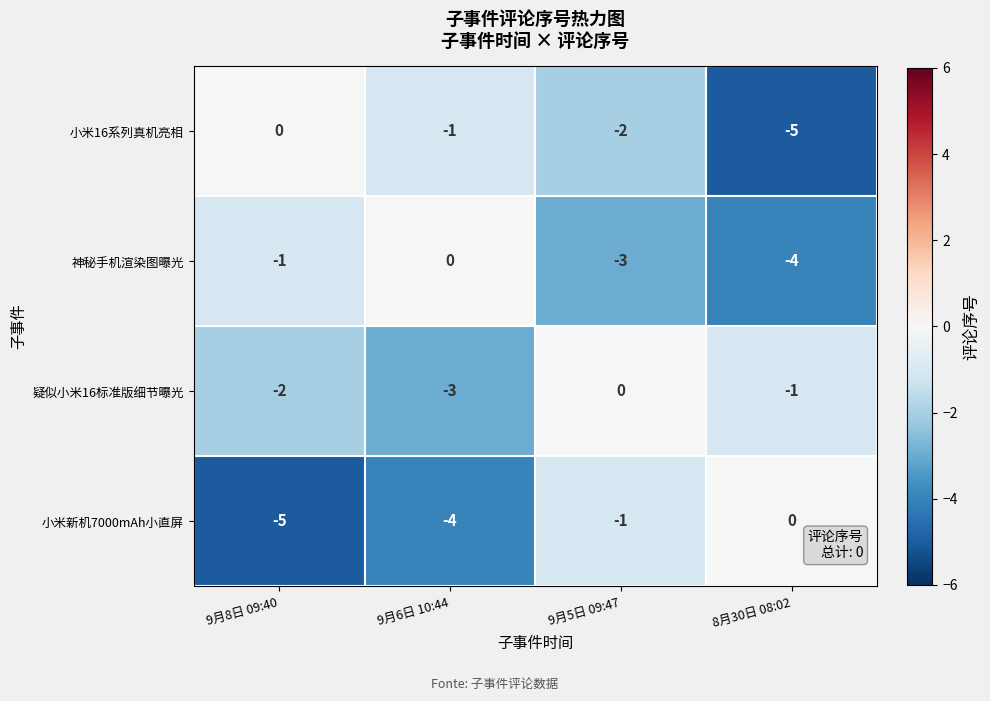

Which series changed the most between 9月8日 09:40 and 9月5日 09:47?

小米新机7000mAh小直屏